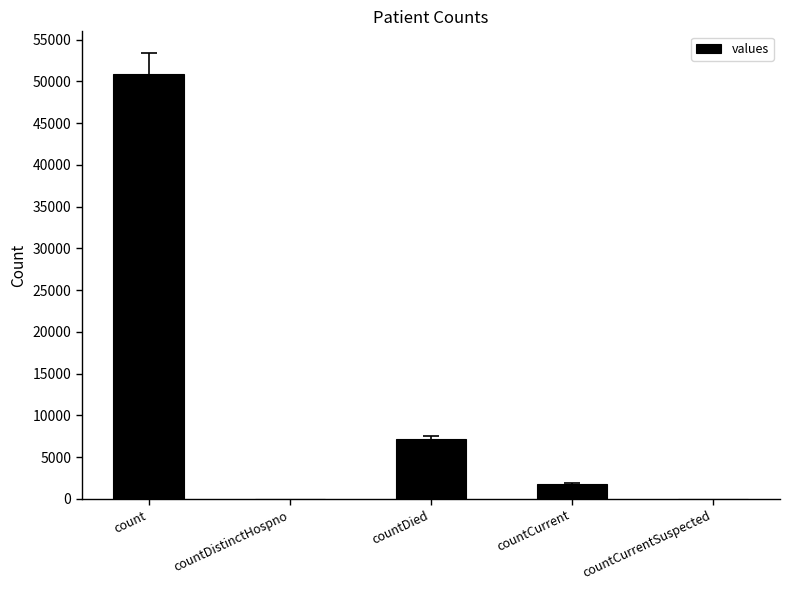

Are the bars grouped side by side (vs. stacked)?

No